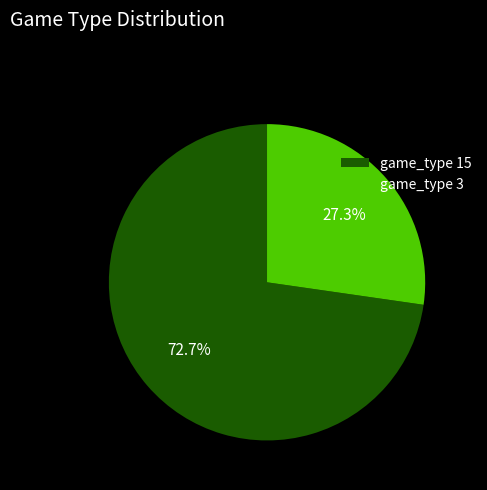

What is the total percentage of game_type 3 and game_type 15?

100.0%